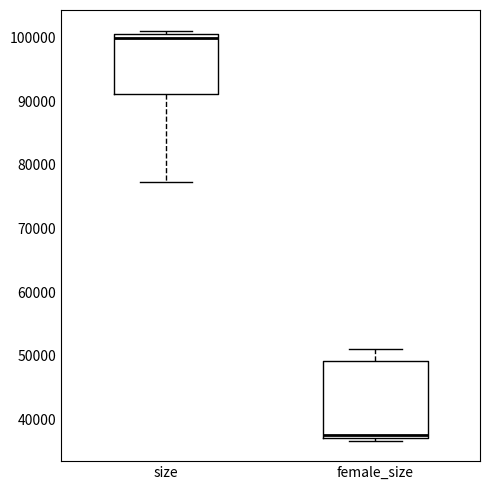

Comparing the boxes themselves (not the whiskers), which one is the tallest?

female_size